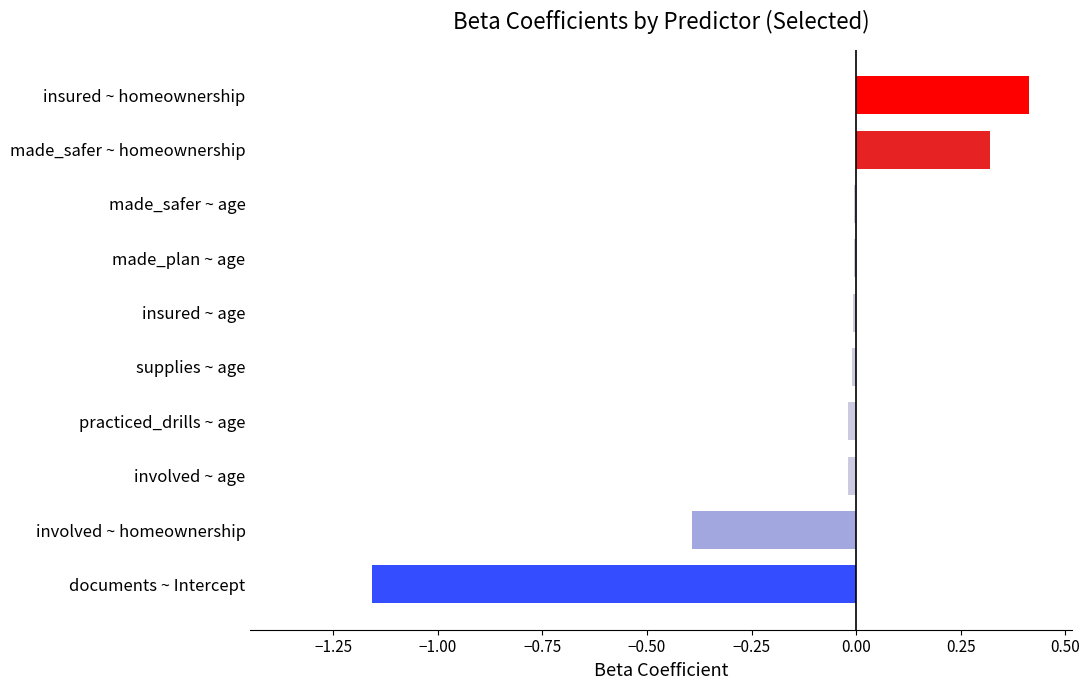

Count the number of categories in the chart.

10